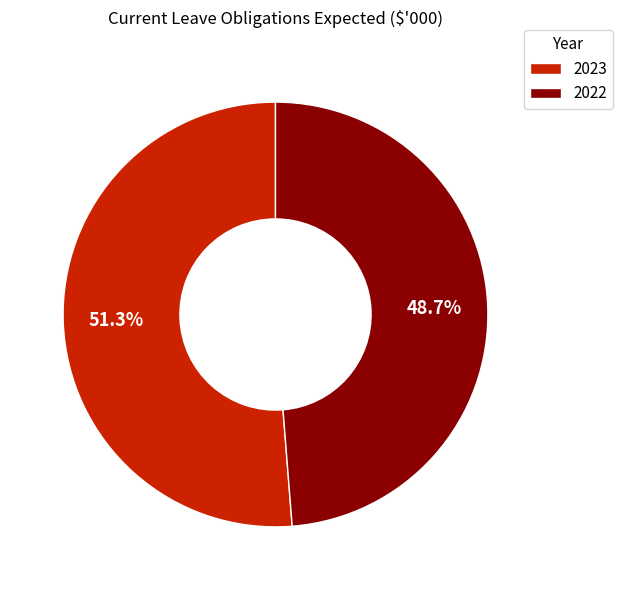

To the nearest percent, what percentage of the pie is 2023?

51%